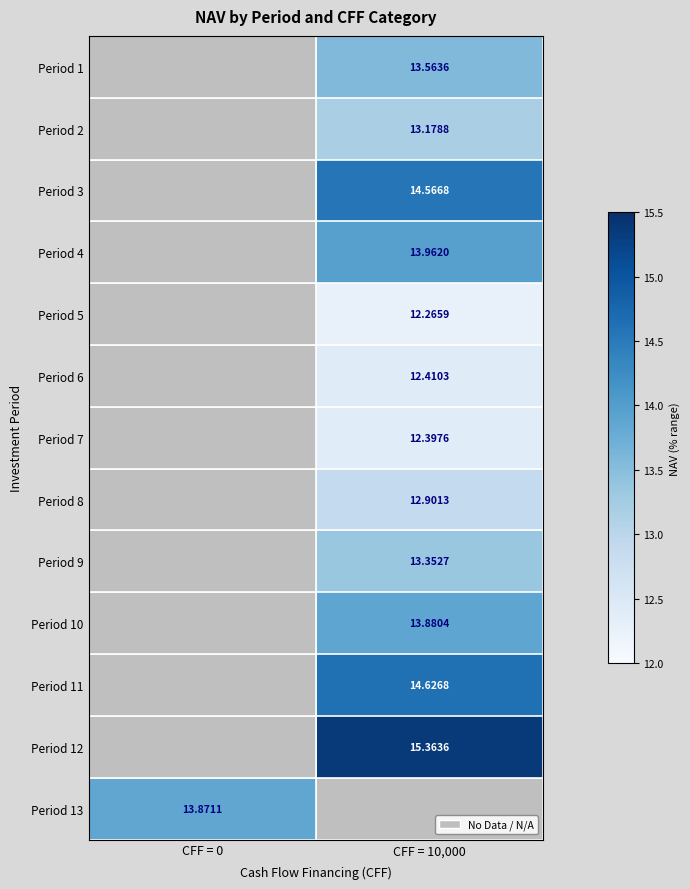

Where is Period 13 nearest to the value 13?

CFF = 0